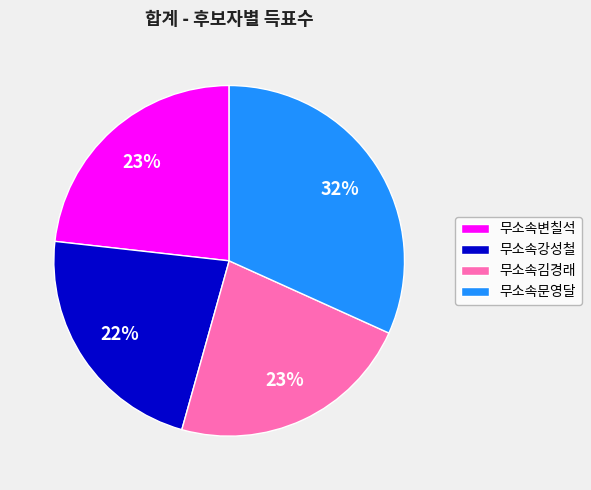

What is the largest slice in the pie chart?

무소속문영달